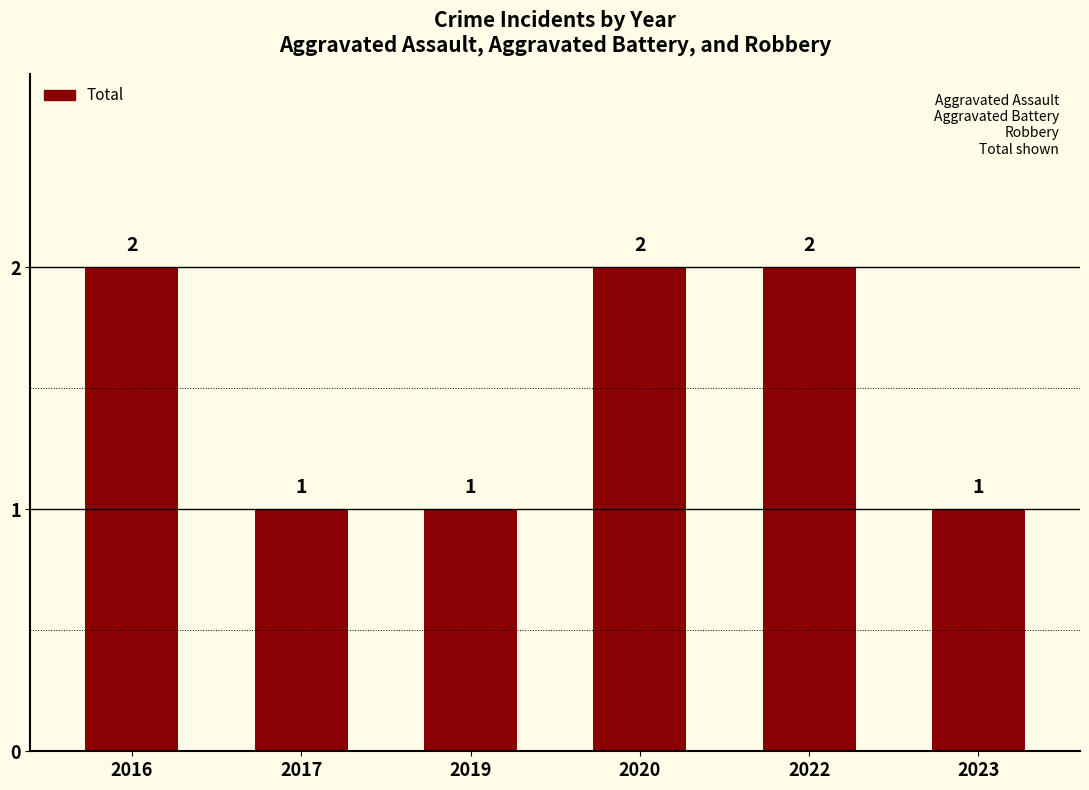

Count the values in the range 1 to 2.

6